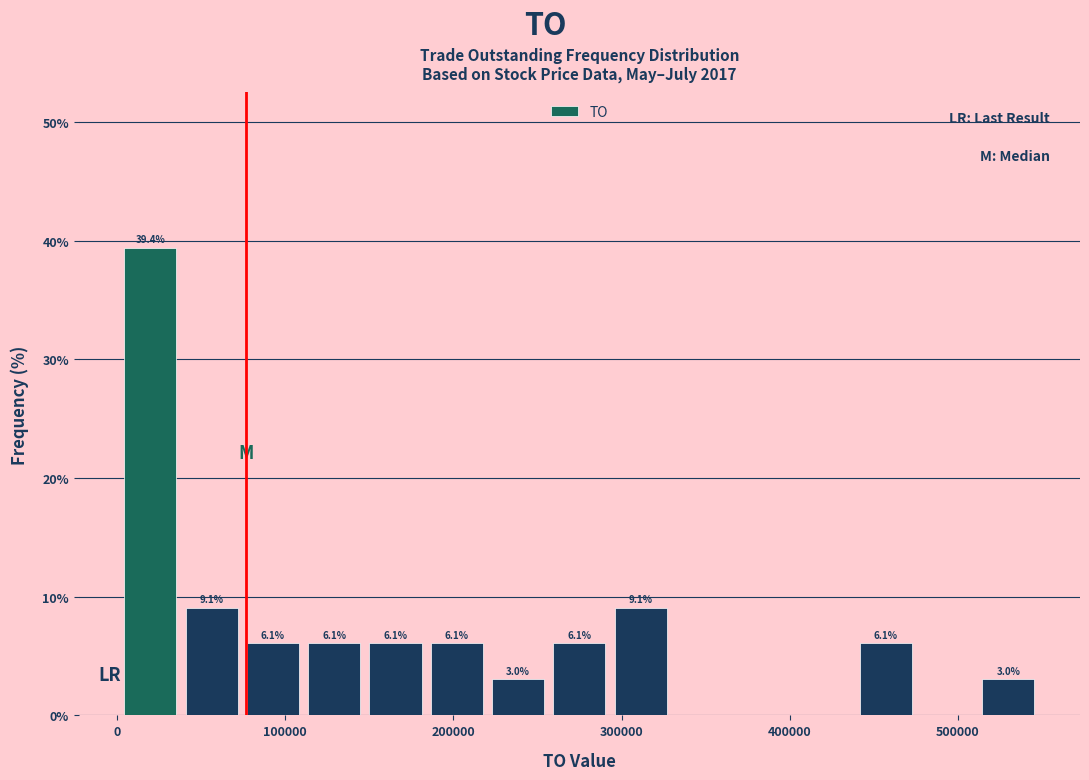

Around what value on the x-axis is the tallest bar? Give the approximate position of its centre, as read against the axis.

20000